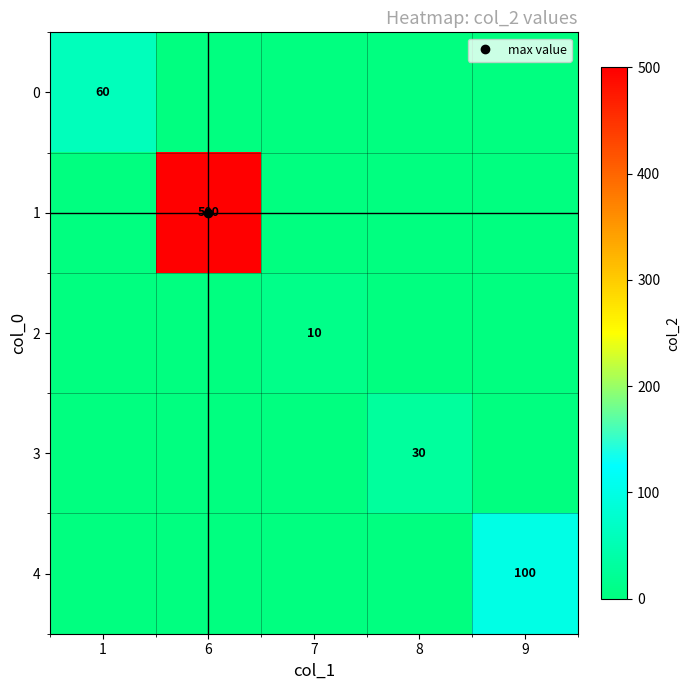

Which series has the largest total across all categories?

1